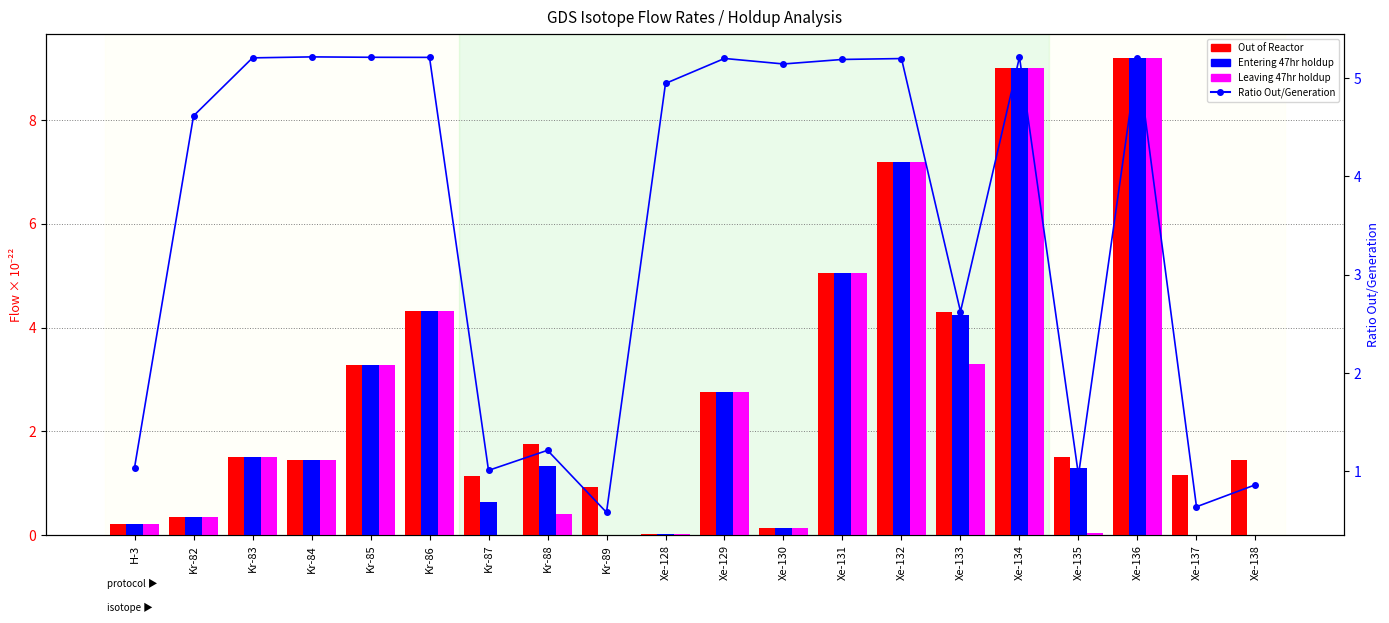

Reading left to right, what are all the values shown in this chart?

Out of Reactor: H-3=0.2	Kr-82=0.3	Kr-83=1.5	Kr-84=1.4	Kr-85=3.3	Kr-86=4.3	Kr-87=1.1	Kr-88=1.8	Kr-89=0.9	Xe-128=0.0	Xe-129=2.8	Xe-130=0.1	Xe-131=5.0	Xe-132=7.2	Xe-133=4.3	Xe-134=9.0	Xe-135=1.5	Xe-136=9.2	Xe-137=1.2	Xe-138=1.4
Entering 47hr holdup: H-3=0.2	Kr-82=0.3	Kr-83=1.5	Kr-84=1.4	Kr-85=3.3	Kr-86=4.3	Kr-87=0.6	Kr-88=1.3	Kr-89=0.0	Xe-128=0.0	Xe-129=2.8	Xe-130=0.1	Xe-131=5.0	Xe-132=7.2	Xe-133=4.2	Xe-134=9.0	Xe-135=1.3	Xe-136=9.2	Xe-137=0.0	Xe-138=0.0
Leaving 47hr holdup: H-3=0.2	Kr-82=0.3	Kr-83=1.5	Kr-84=1.4	Kr-85=3.3	Kr-86=4.3	Kr-87=0.0	Kr-88=0.4	Kr-89=0.0	Xe-128=0.0	Xe-129=2.8	Xe-130=0.1	Xe-131=5.0	Xe-132=7.2	Xe-133=3.3	Xe-134=9.0	Xe-135=0.0	Xe-136=9.2	Xe-137=0.0	Xe-138=0.0
Ratio Out/Generation: H-3=1.0	Kr-82=4.6	Kr-83=5.2	Kr-84=5.2	Kr-85=5.2	Kr-86=5.2	Kr-87=1.0	Kr-88=1.2	Kr-89=0.6	Xe-128=4.9	Xe-129=5.2	Xe-130=5.1	Xe-131=5.2	Xe-132=5.2	Xe-133=2.6	Xe-134=5.2	Xe-135=1.0	Xe-136=5.2	Xe-137=0.6	Xe-138=0.9